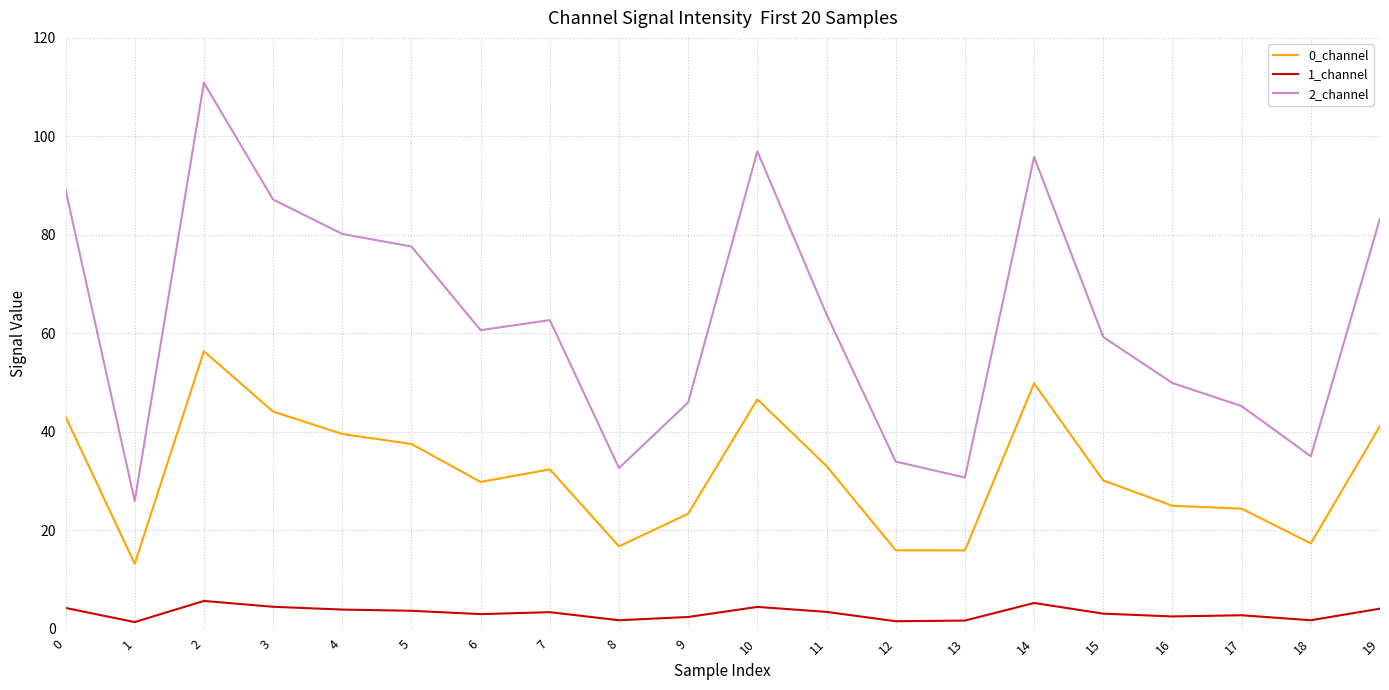

What is the difference between the second highest and minimum values in the 2_channel series?

71.0